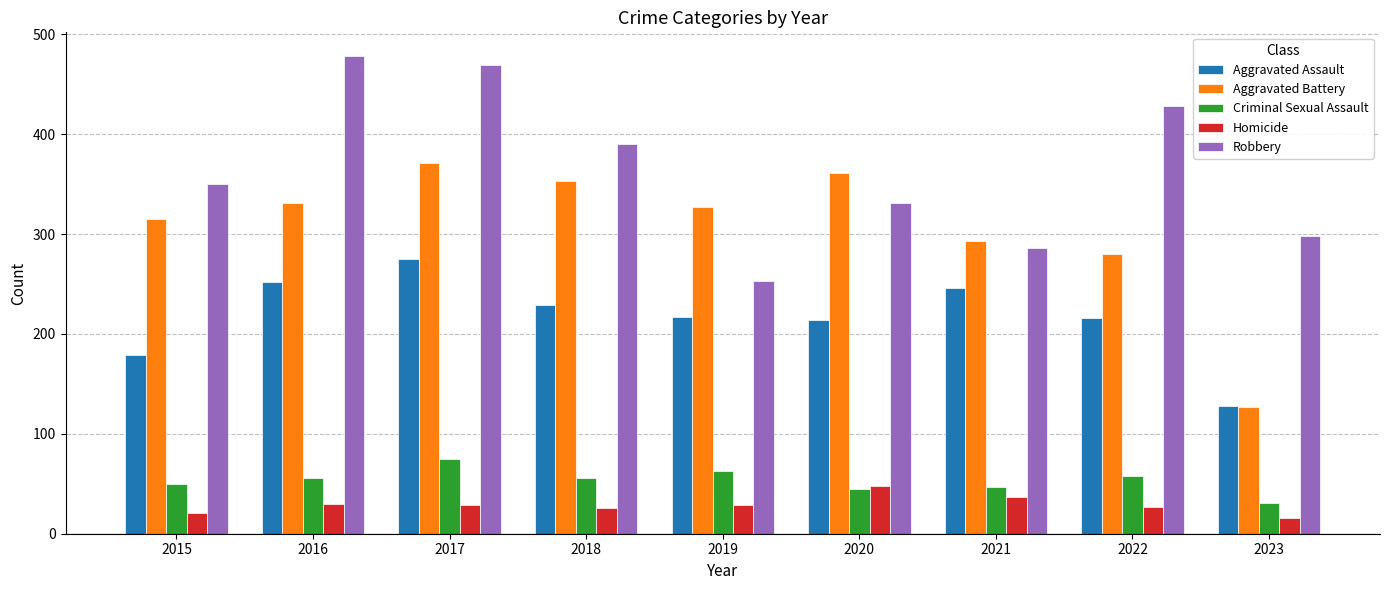

What is the difference between the Criminal Sexual Assault values at 2020 and 2017?

30